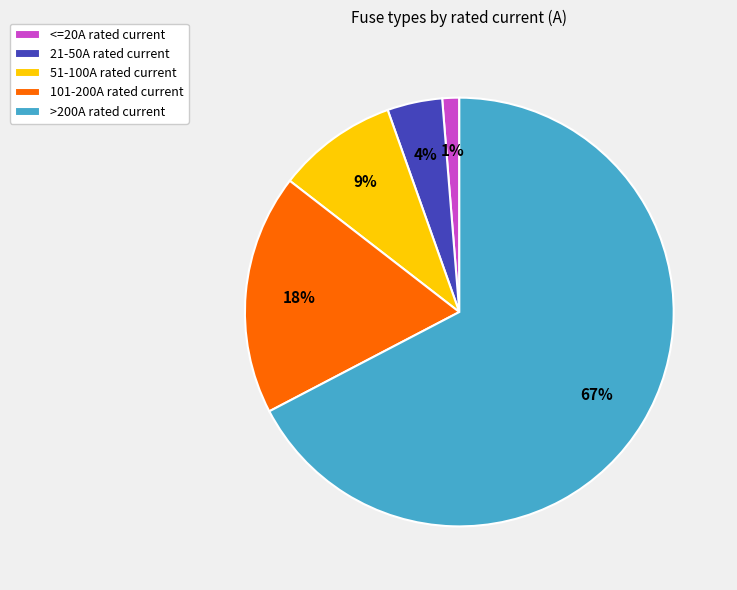

Which category has the biggest portion of the pie?

>200A rated current